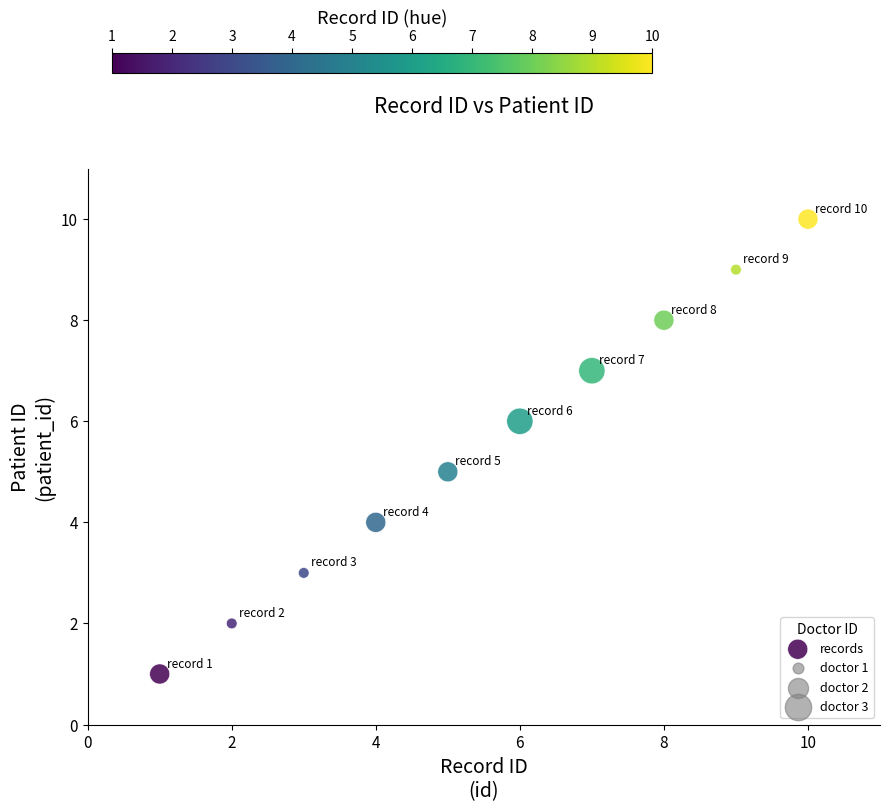

What is the range of Y values (max minus min)?

9